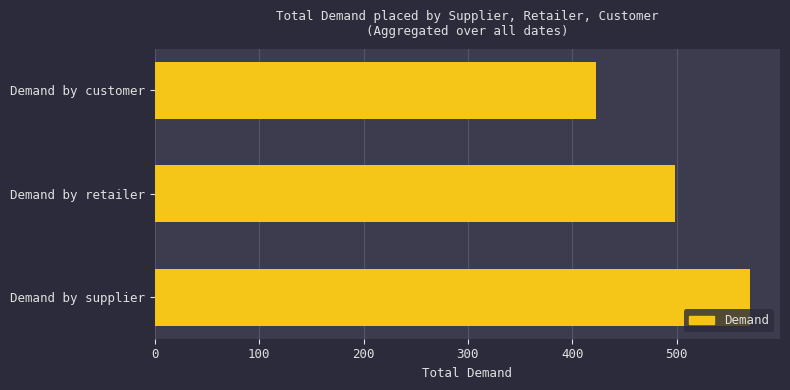

Are the bars horizontal?

Yes